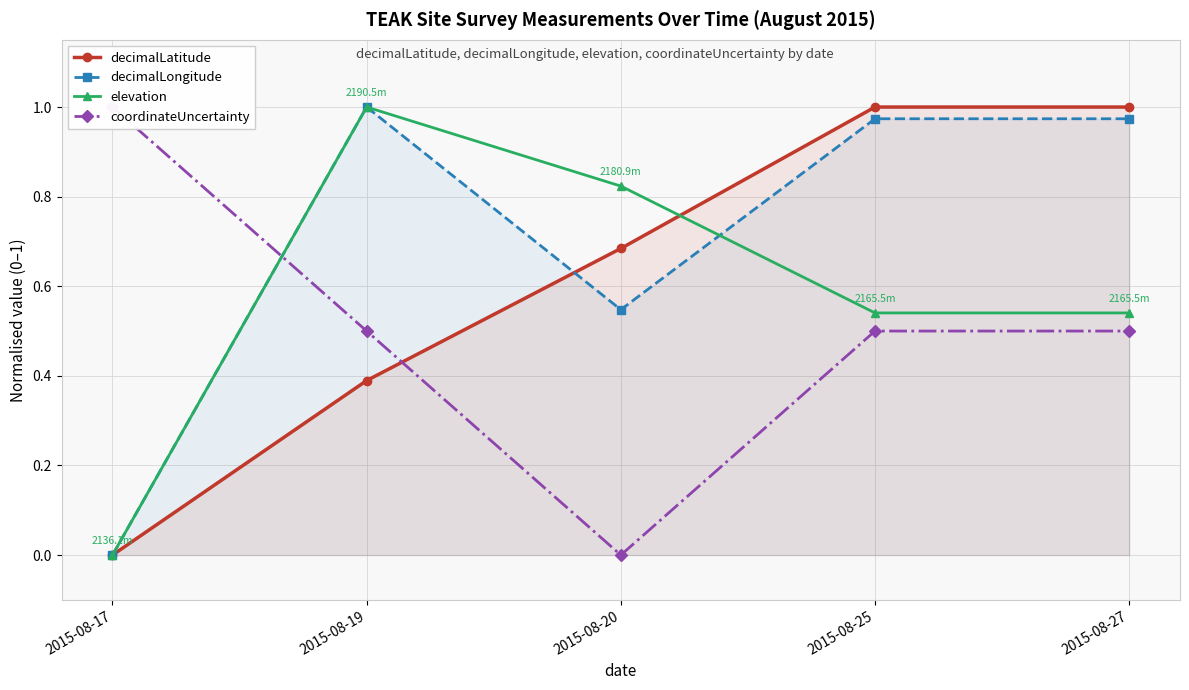

How many interior local peaks does the elevation series have?

1